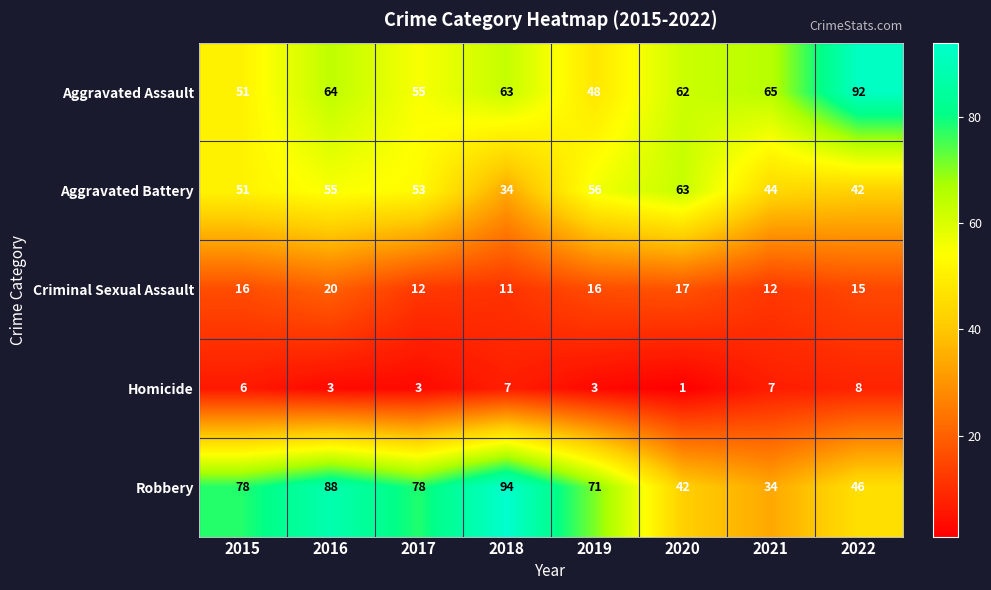

What is the total value across all series at 2018?

209